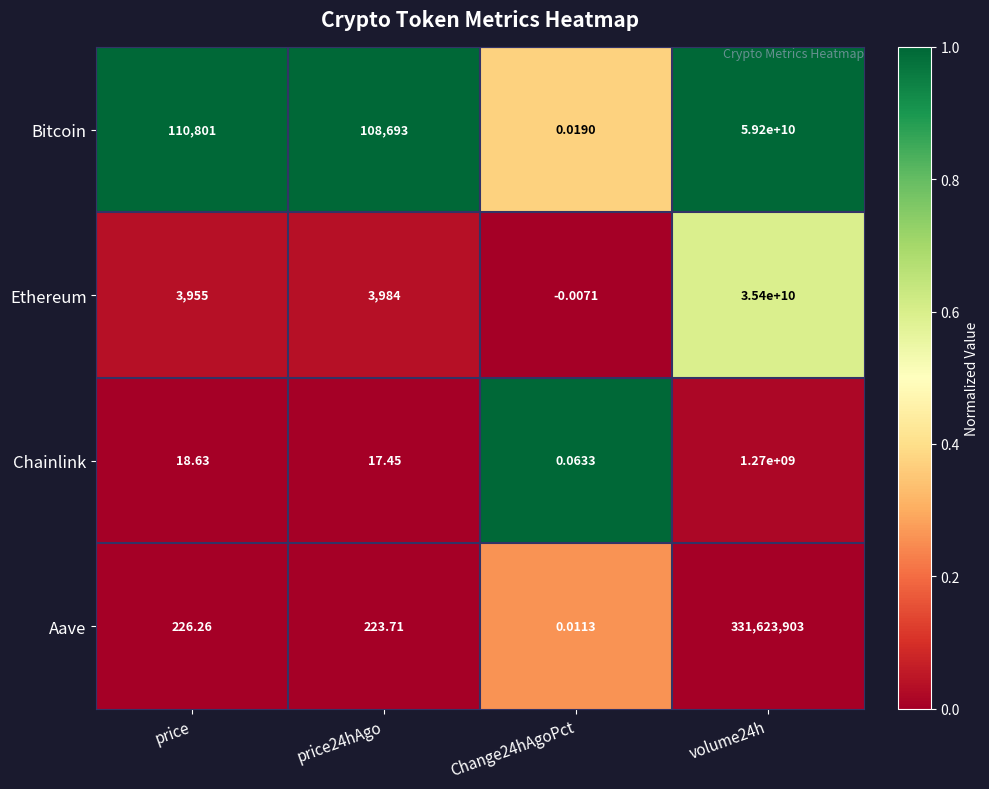

At volume24h, list the series in order from largest to smallest.

Bitcoin, Ethereum, Chainlink, Aave